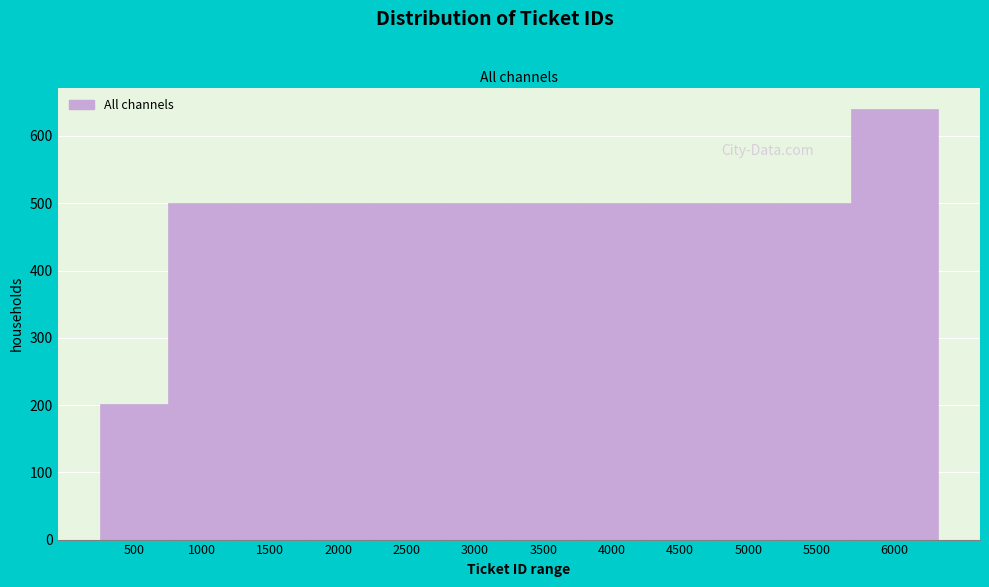

Reading right to left, transcribe all the data shown in this chart.

6000=640	5500=500	5000=500	4500=500	4000=500	3500=500	3000=500	2500=500	2000=500	1500=500	1000=500	500=201